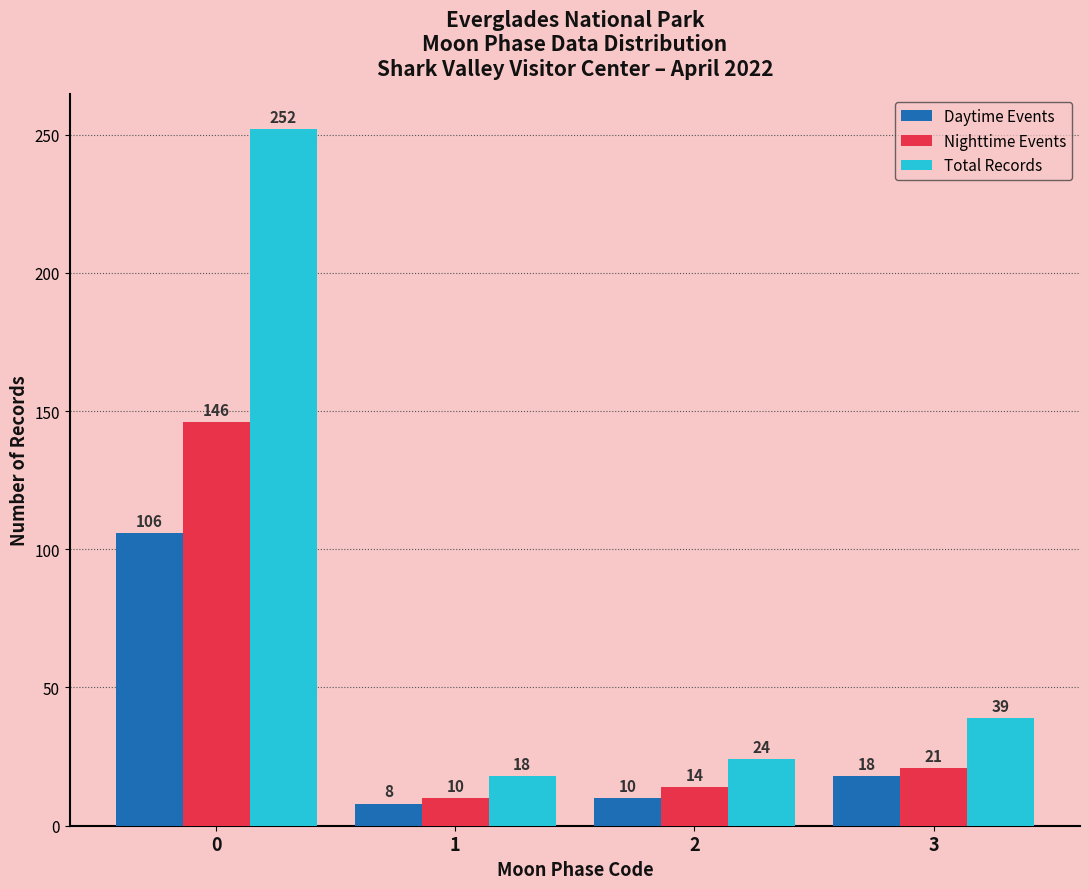

Is it true that Nighttime Events equals 21 at 3?

True